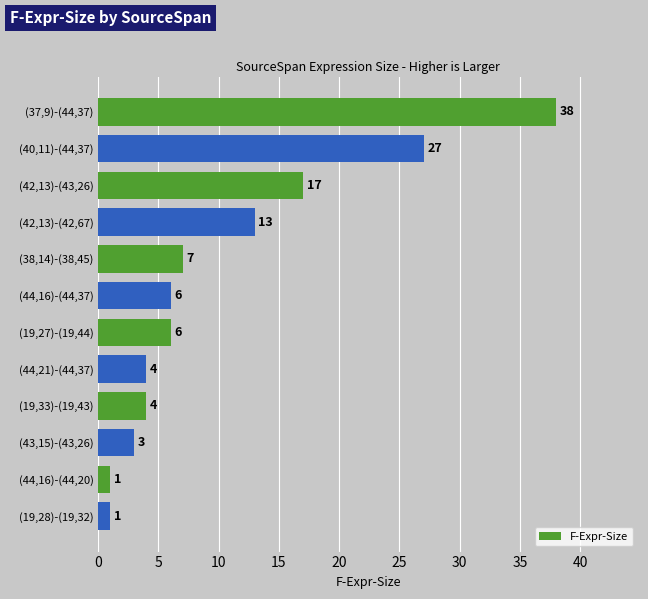

What is the maximum value shown in the chart?

38